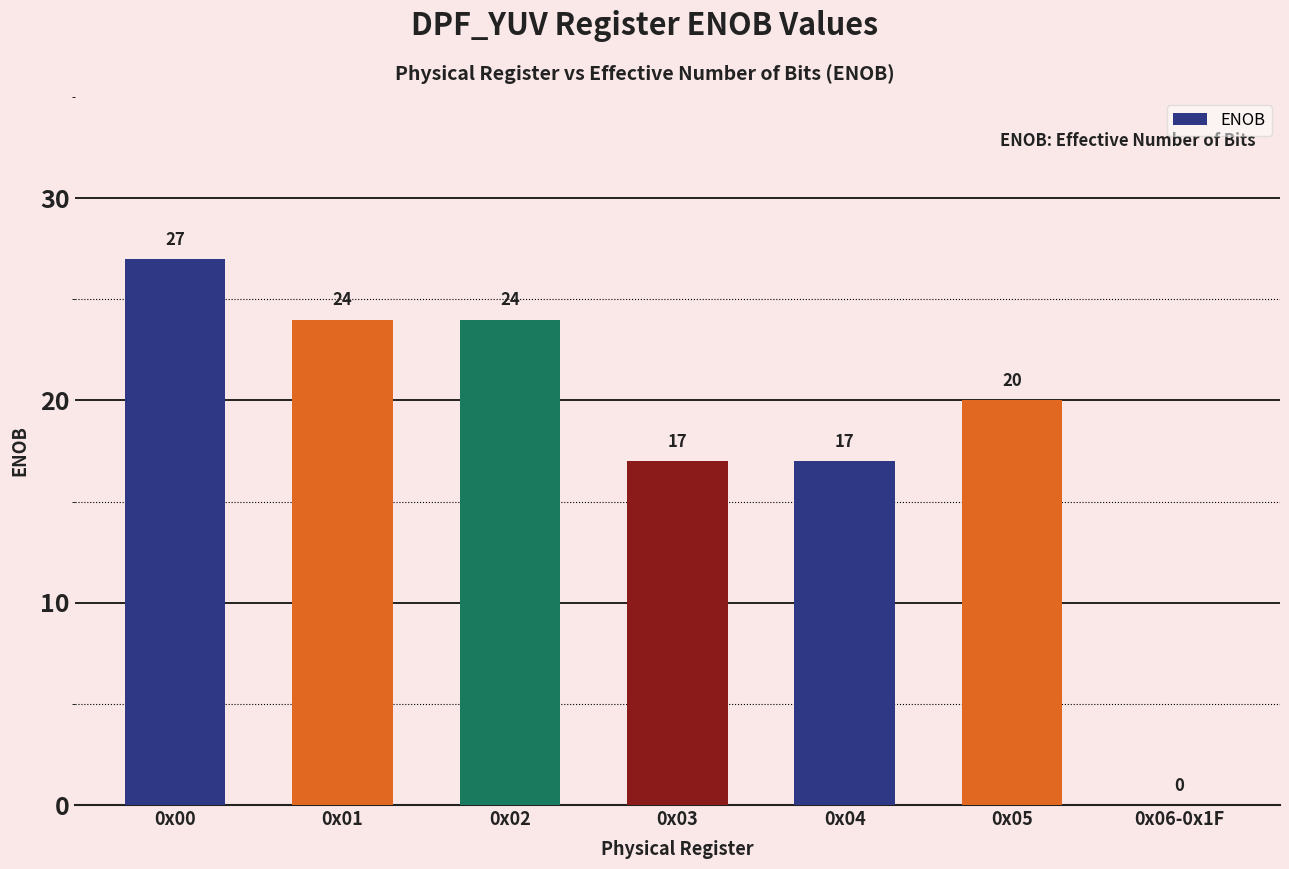

What is the approximate value at 0x03?

17